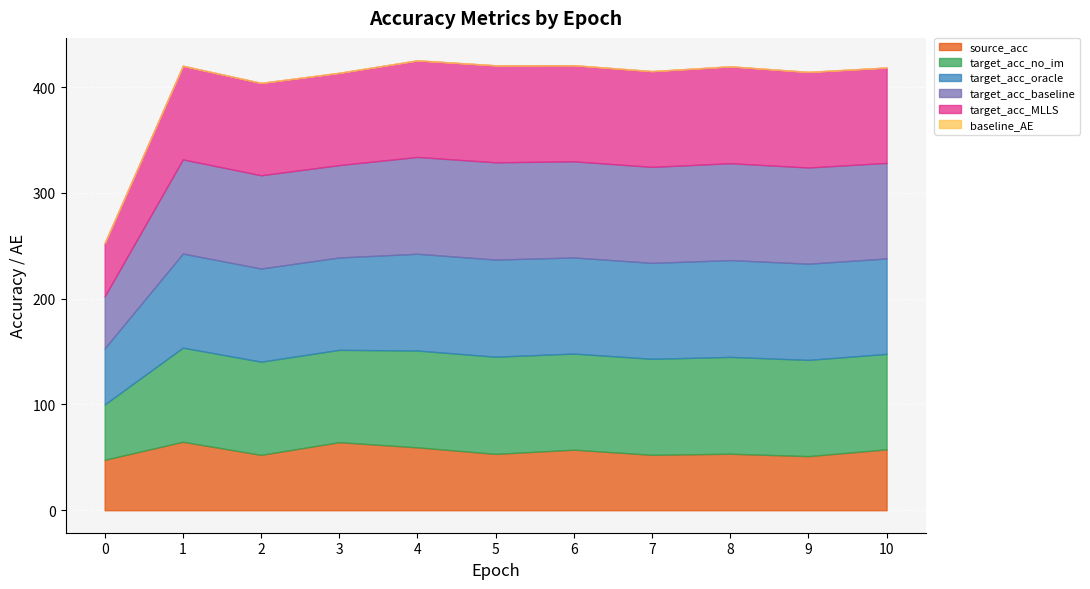

Rank the series by their maximum value, from lowest to highest.

baseline_AE, source_acc, target_acc_MLLS, target_acc_oracle, target_acc_no_im, target_acc_baseline